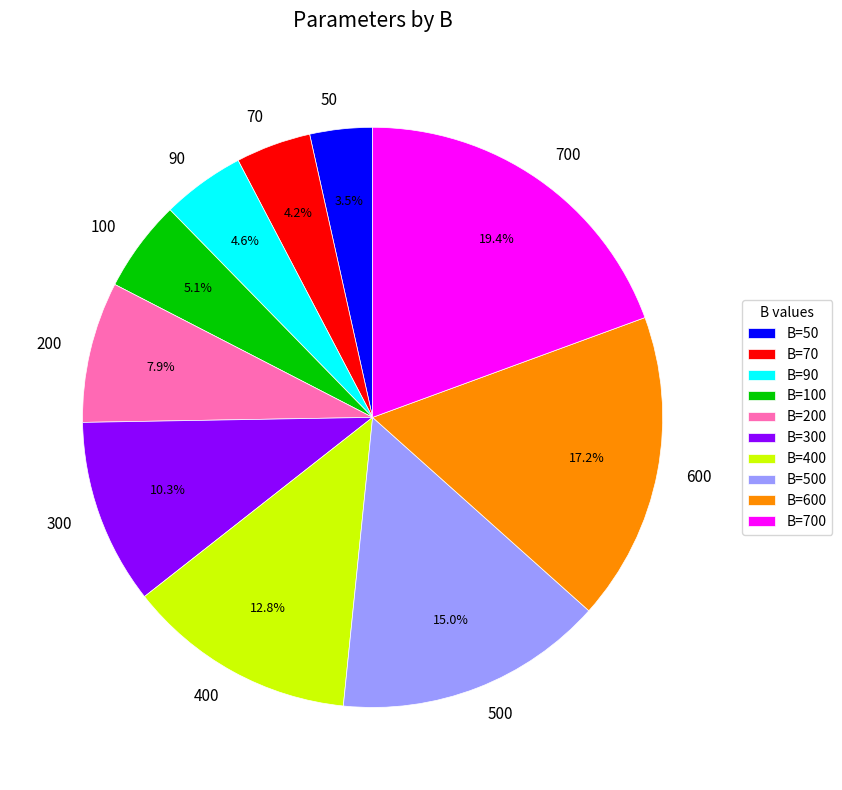

To the nearest percent, what percentage of the pie is 600?

17%